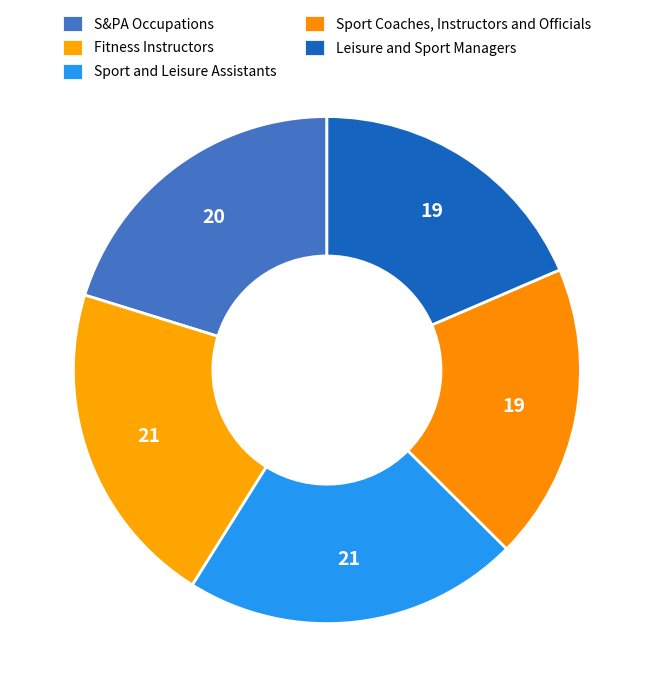

How many slices are in this pie chart?

5